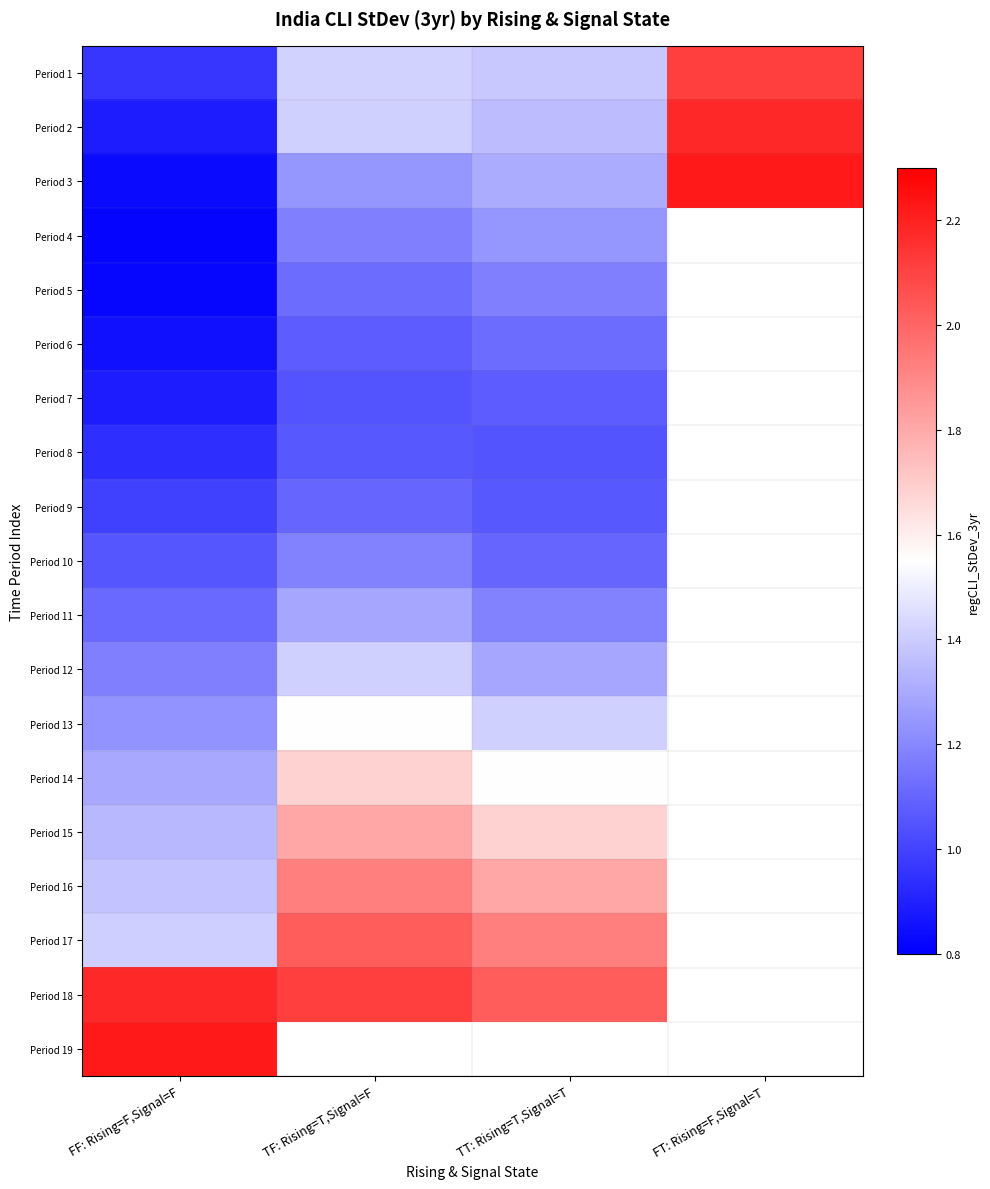

What is the maximum value for Period 9?

1.1